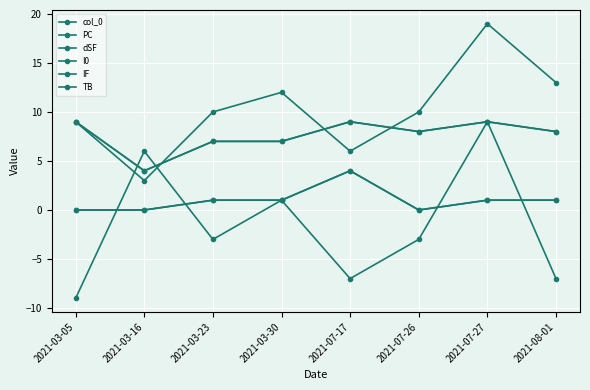

How many categories are shown in the chart?

8